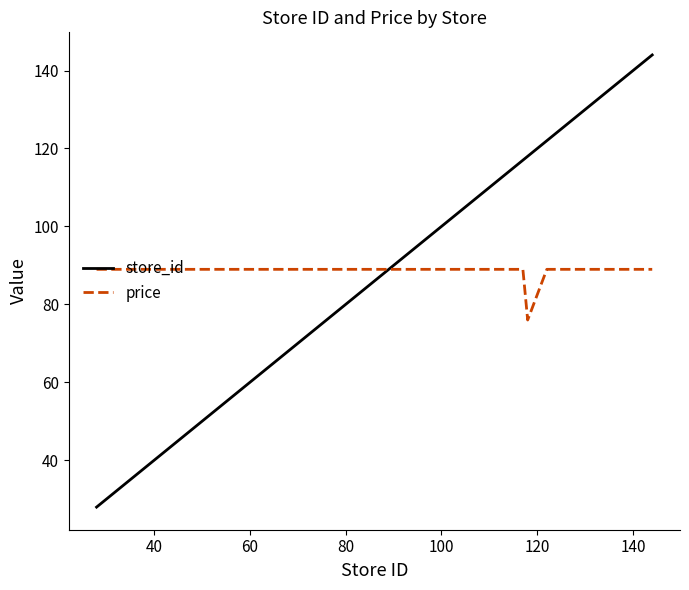

What is the maximum value shown in the chart?

144